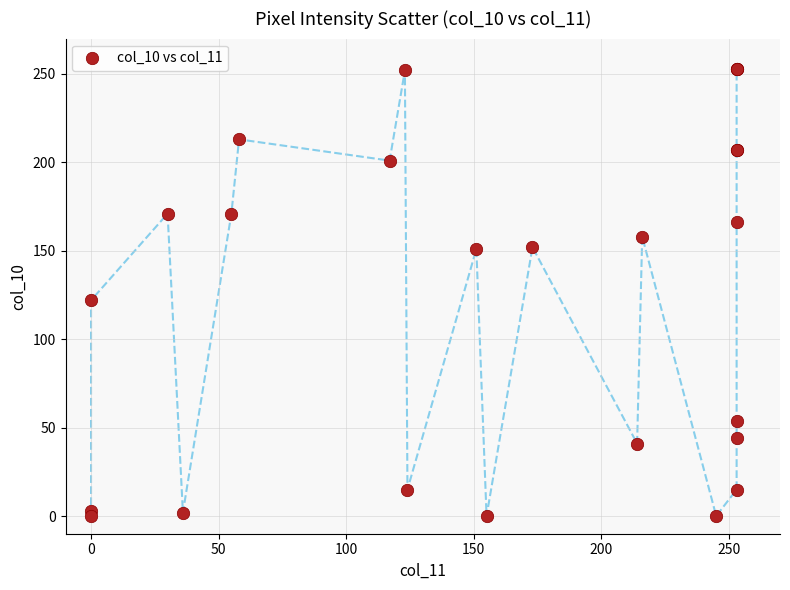

What Y value in the scatter plot is closest to 126?

122